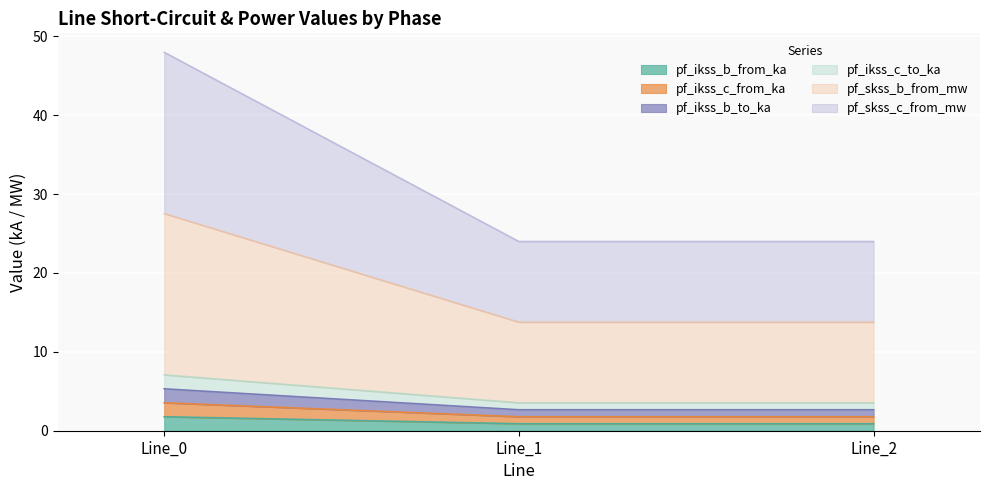

Which series has the largest range (max minus min)?

pf_skss_b_from_mw